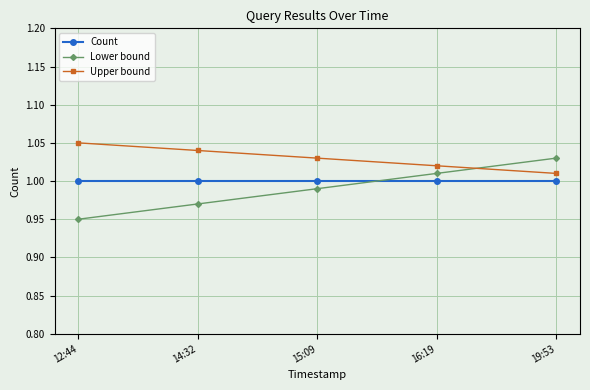

Which series has the largest range (max minus min)?

Lower bound